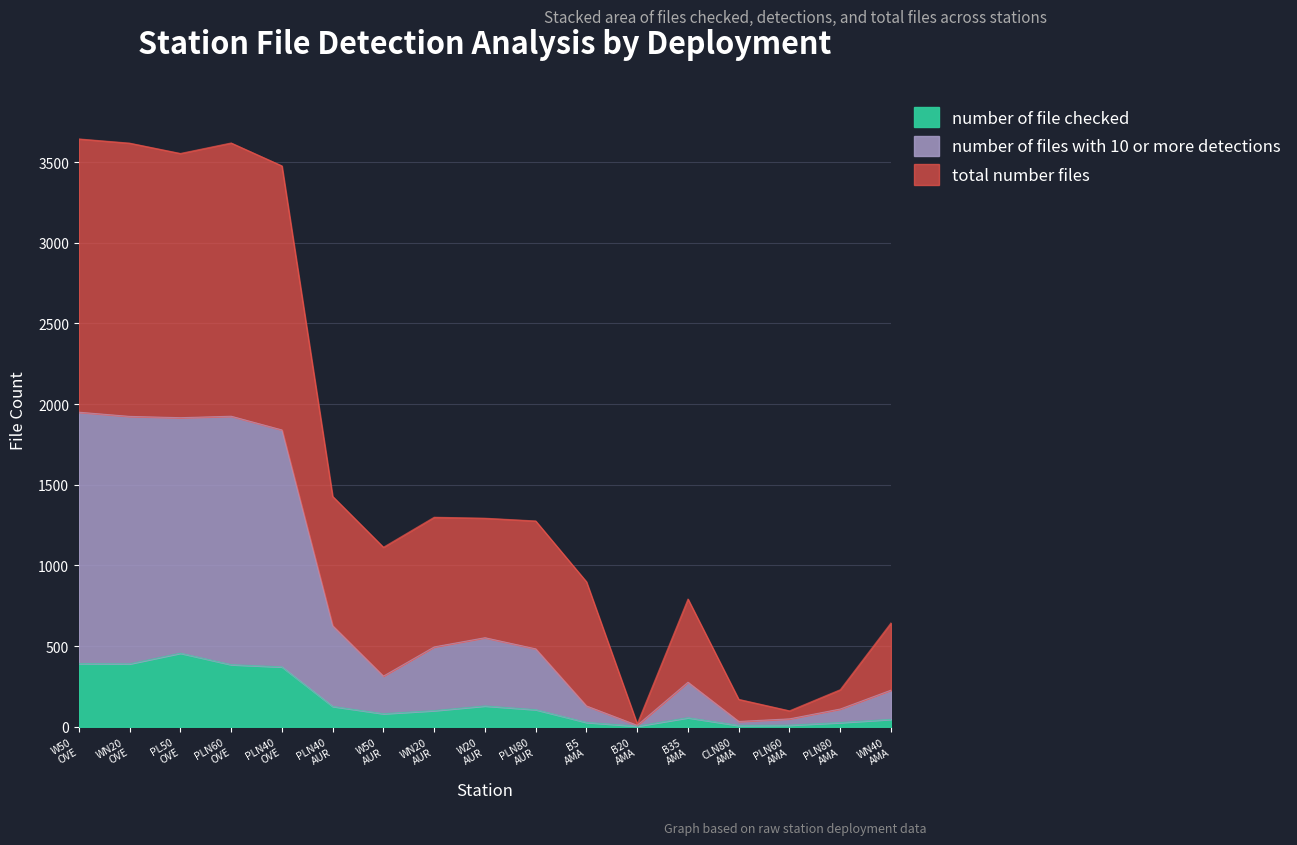

Reading left to right, transcribe all the data shown in this chart.

number of file checked: 392	390	456	385	371	126	81	100	129	106	27	4	56	8	10	26	46
number of files with 10 or more detections: 1950	1924	1916	1925	1840	626	314	495	552	483	129	9	276	33	49	110	227
total number files: 3644	3618	3554	3619	3477	1428	1113	1299	1293	1276	899	18	792	170	99	230	644